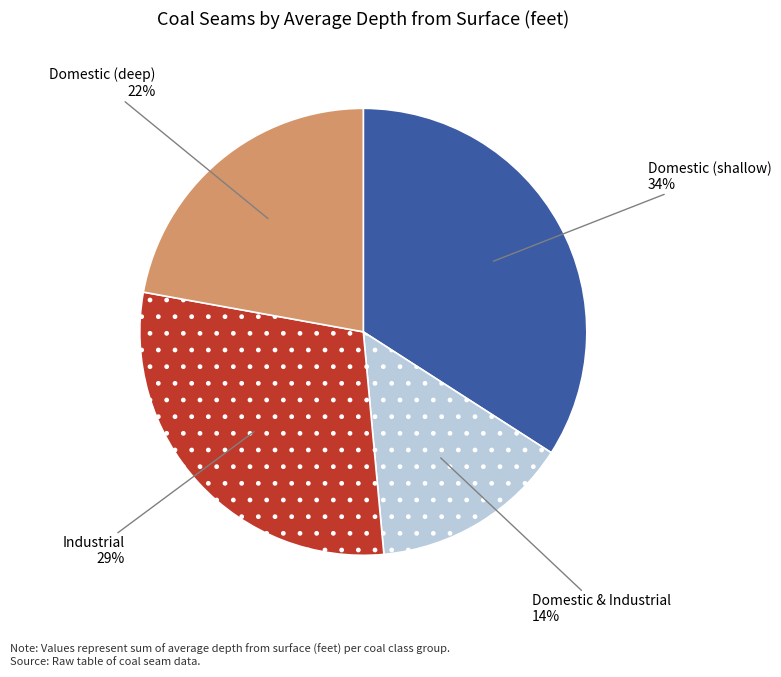

Is there a majority slice in this chart?

No